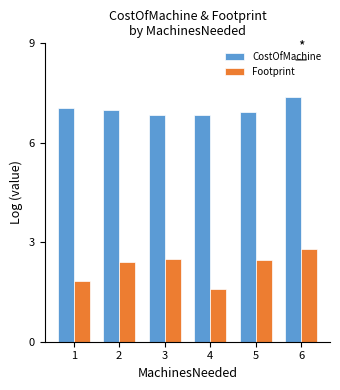

Is it true that Footprint equals 2.5 at 5?

True